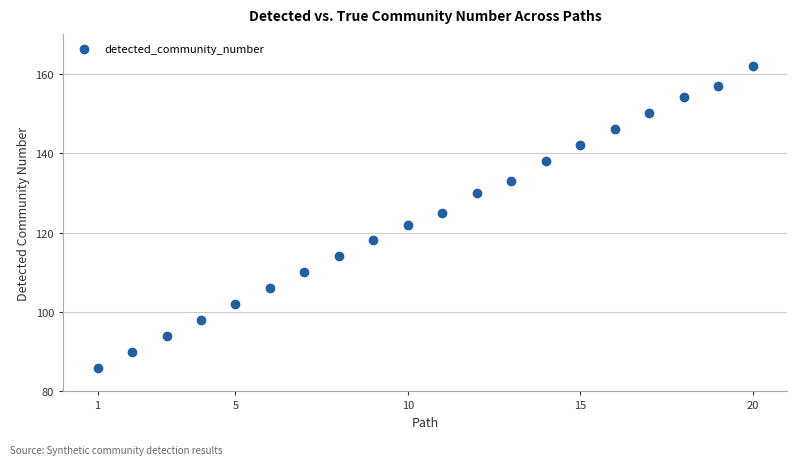

What is the range of X values (max minus min)?

19